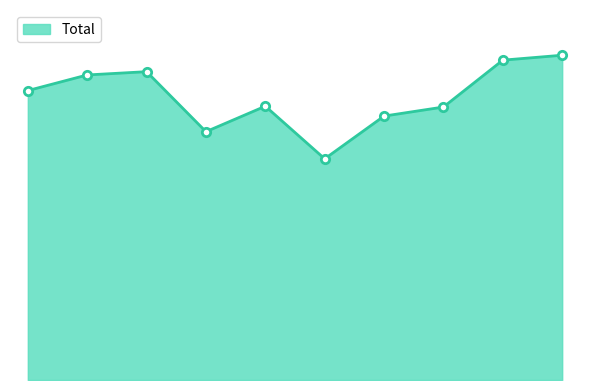

Which label corresponds to the largest value in the chart?

2024